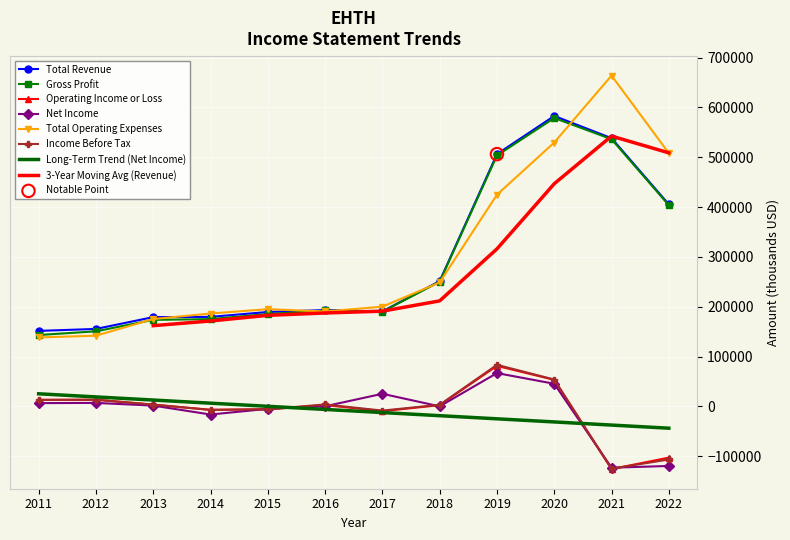

What is the total value across all series at 2021?

1364800